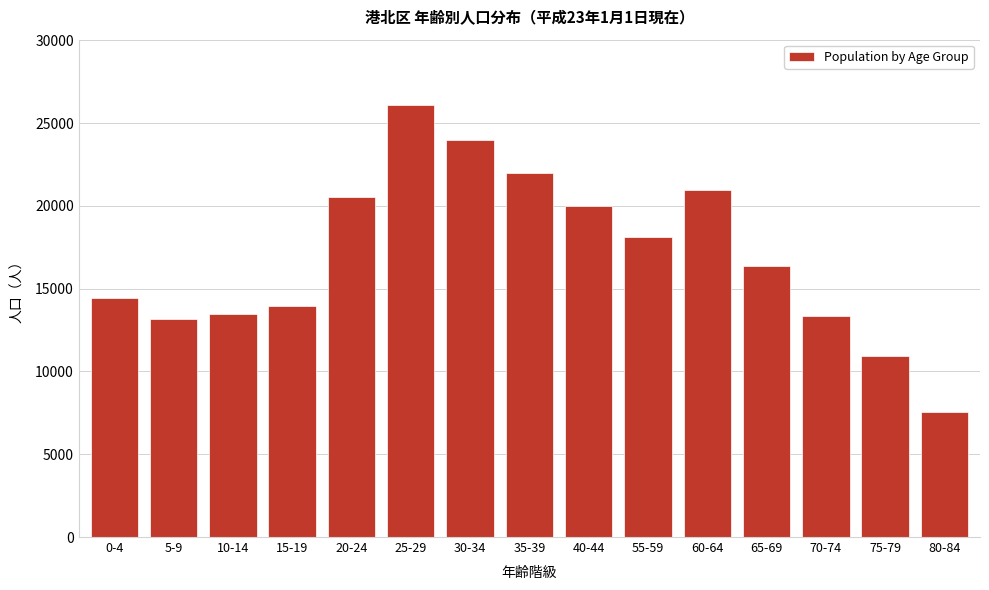

Reading left to right, transcribe all the data shown in this chart.

14468	13157	13486	13954	20566	26127	24000	22000	20000	18097	20936	16381	13340	10941	7552